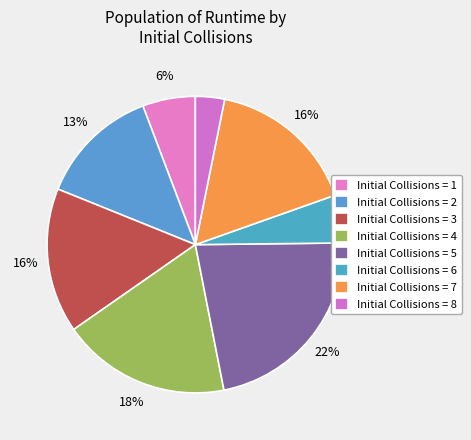

Count the number of slices in the pie.

8